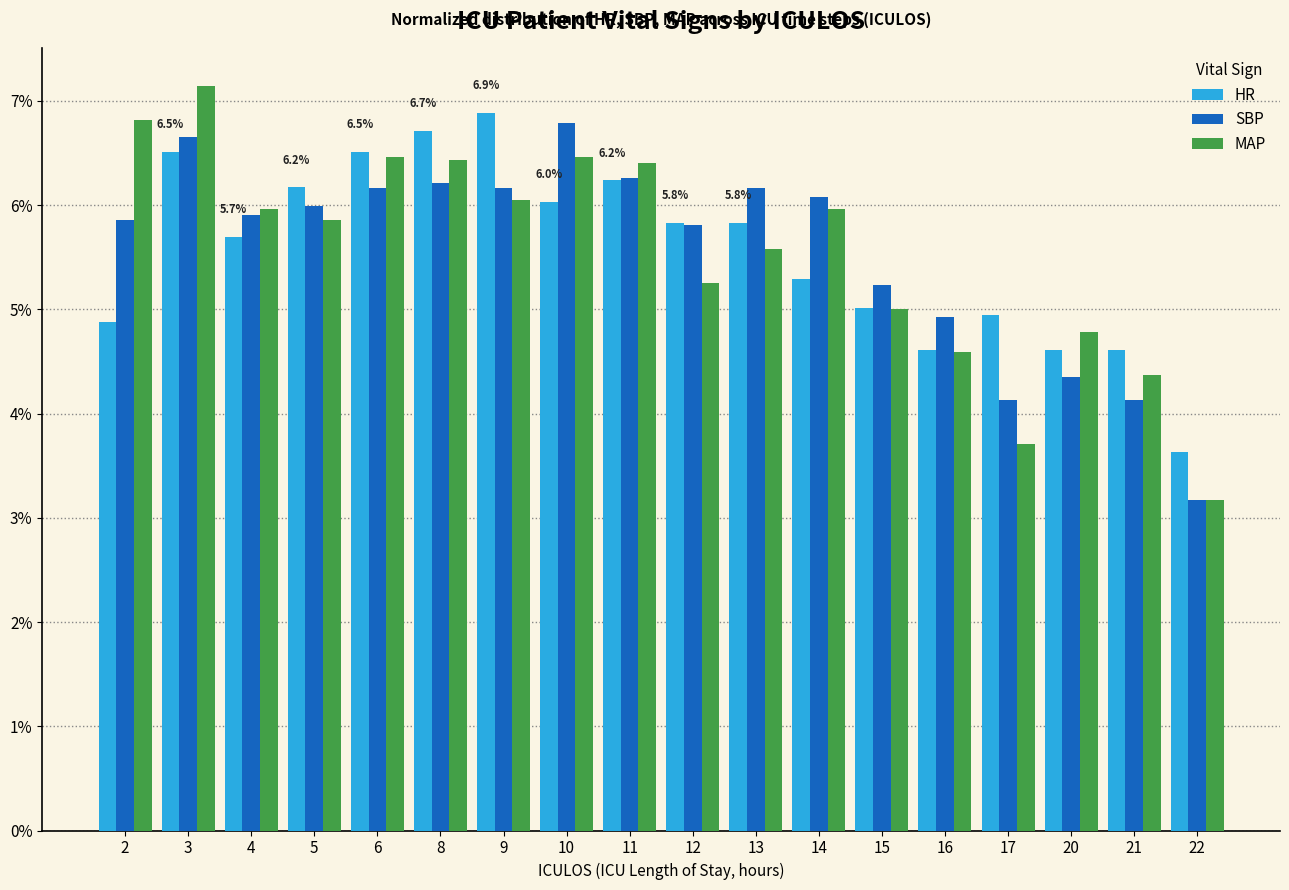

How many data points in SBP are less than 5?

5